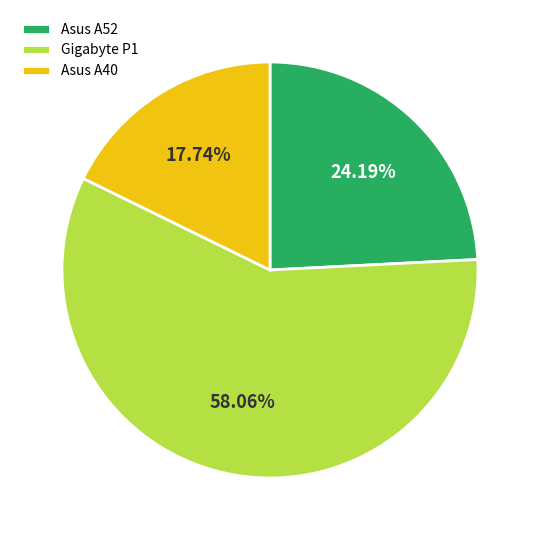

Rank the categories by value from highest to lowest.

Gigabyte P1, Asus A52, Asus A40